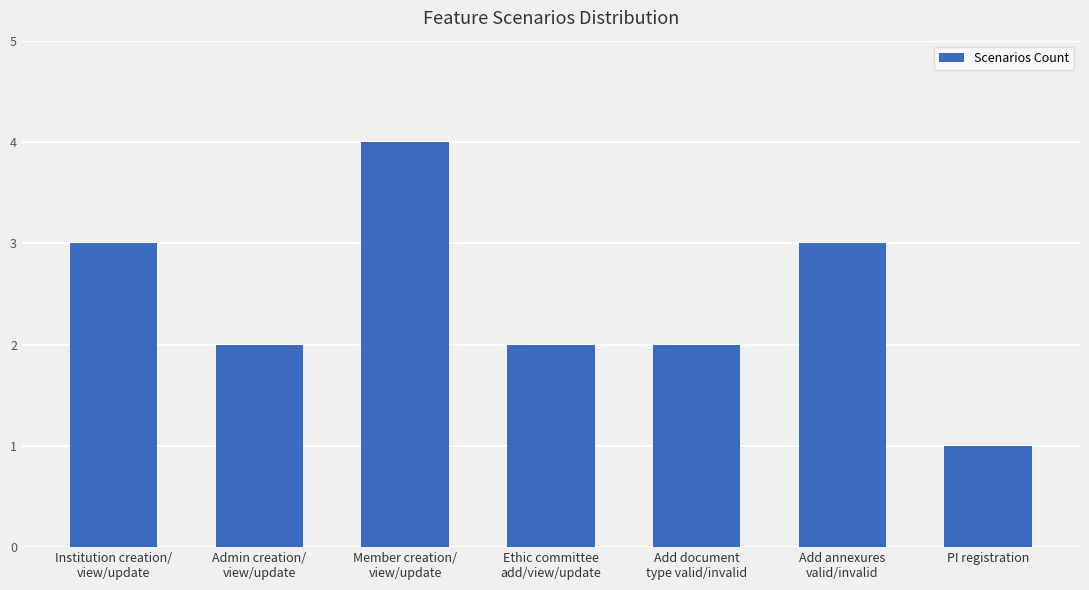

What is the sum of the values at Institution creation/
view/update and Add annexures
valid/invalid?

6